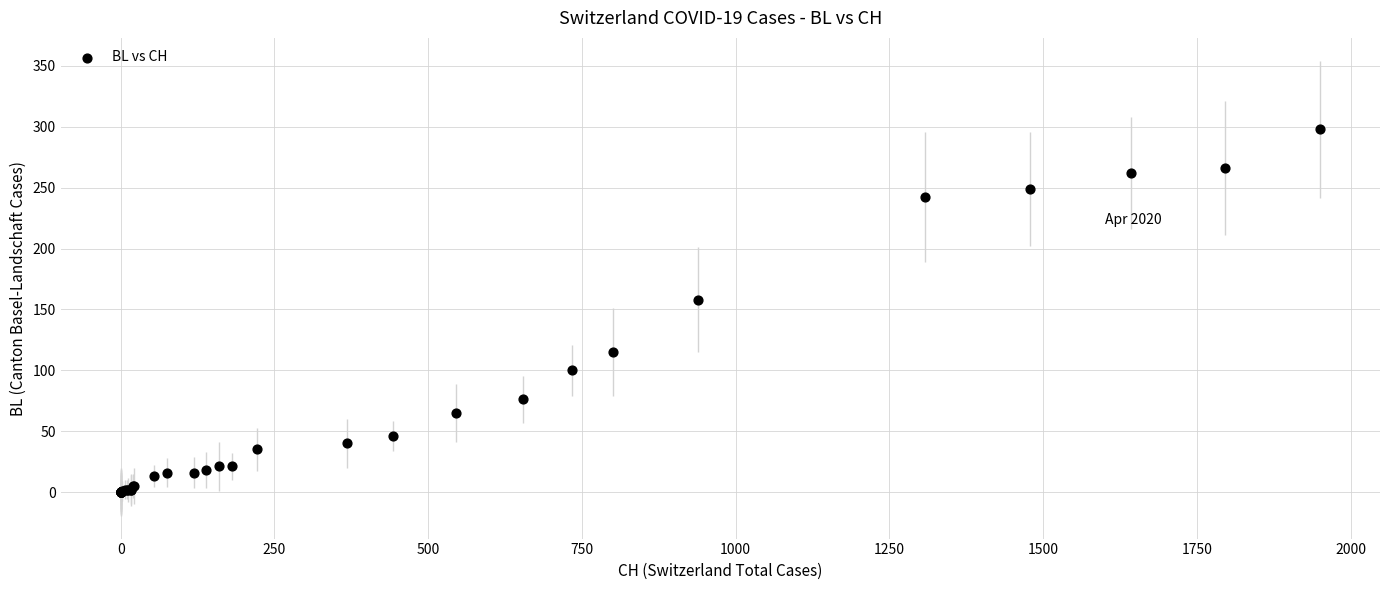

What Y value in the scatter plot is closest to 149?

158